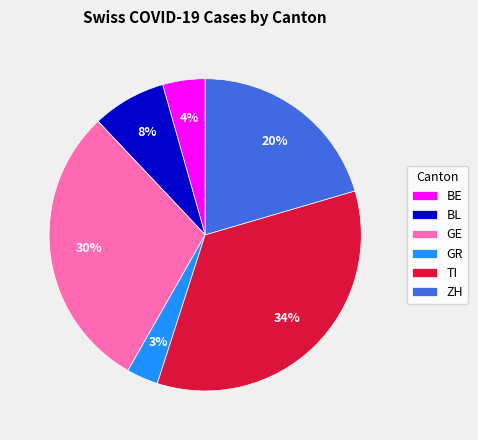

What percentage is the GE slice, to the nearest percent?

30%